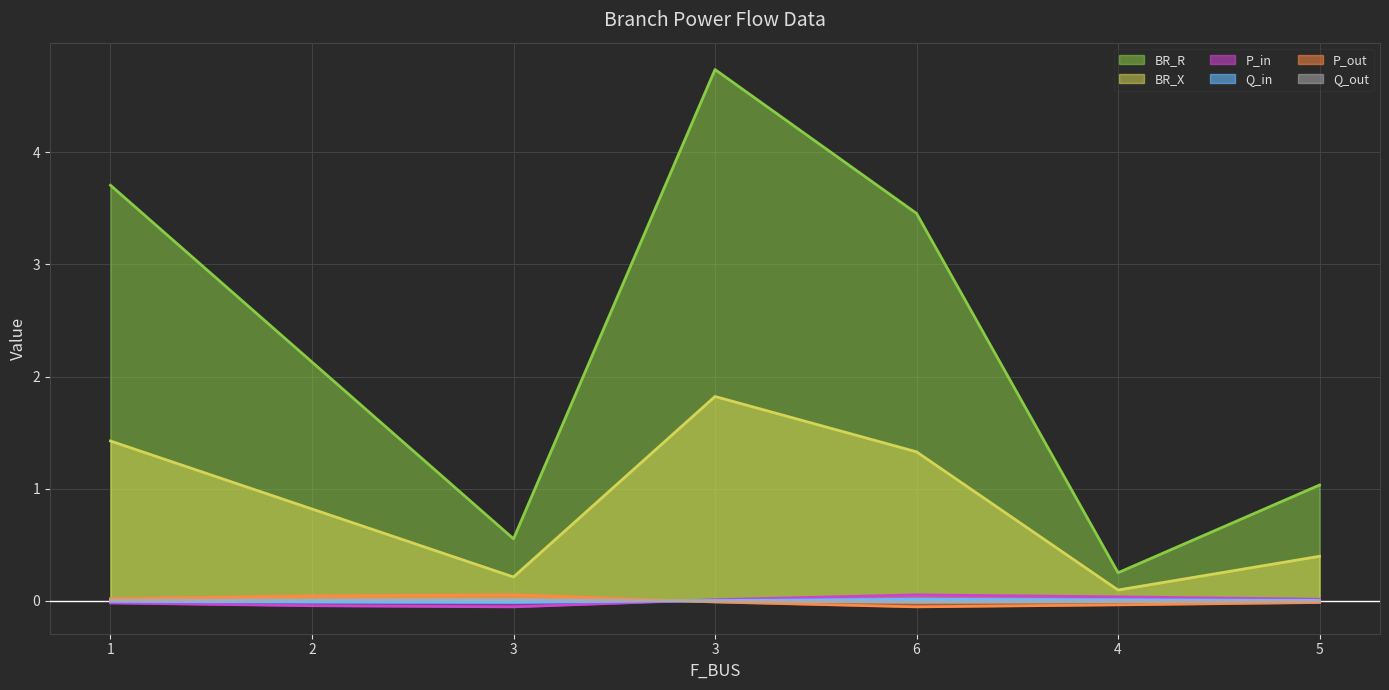

True or false: BR_X and BR_R intersect in this chart.

False